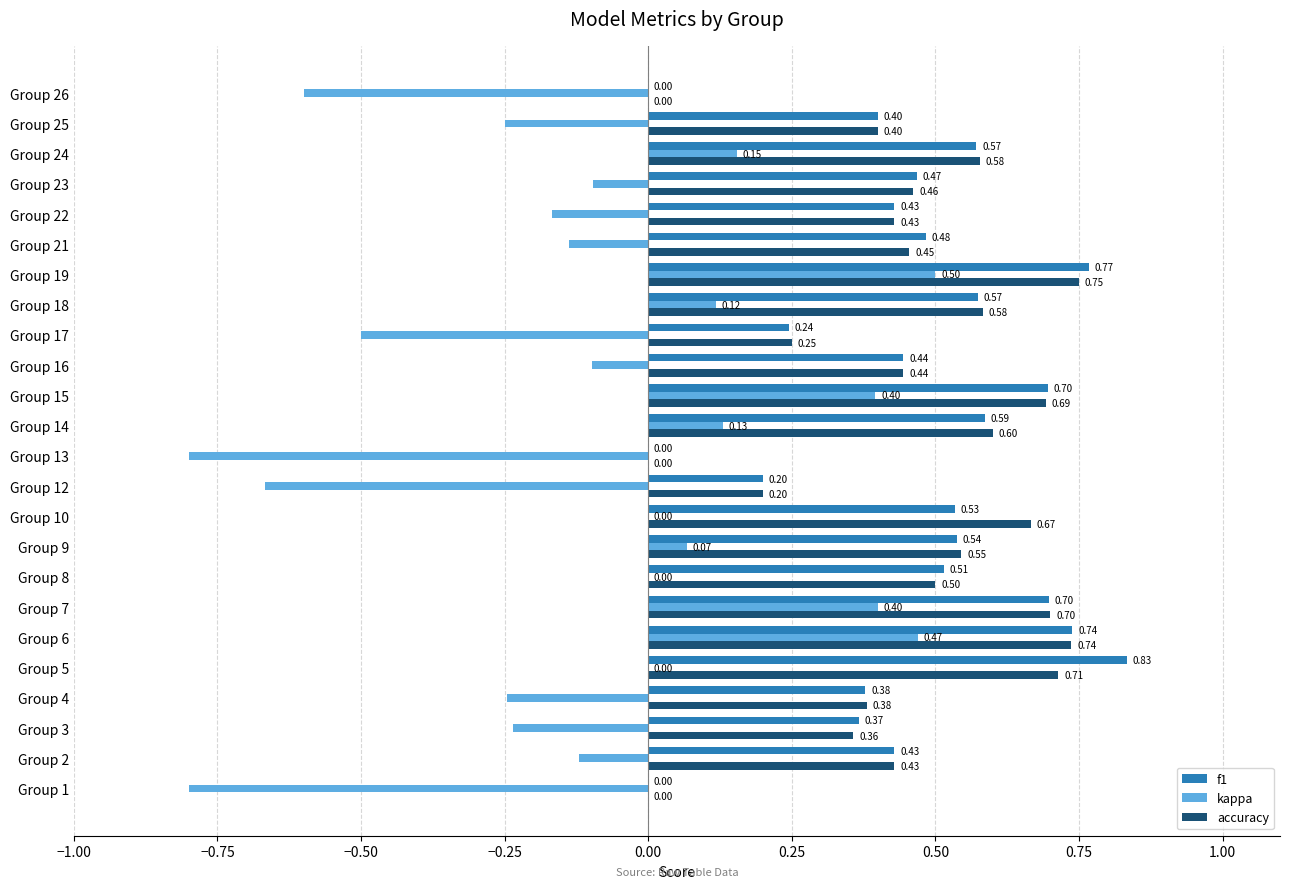

Which series changed the most between Group 7 and Group 23?

kappa